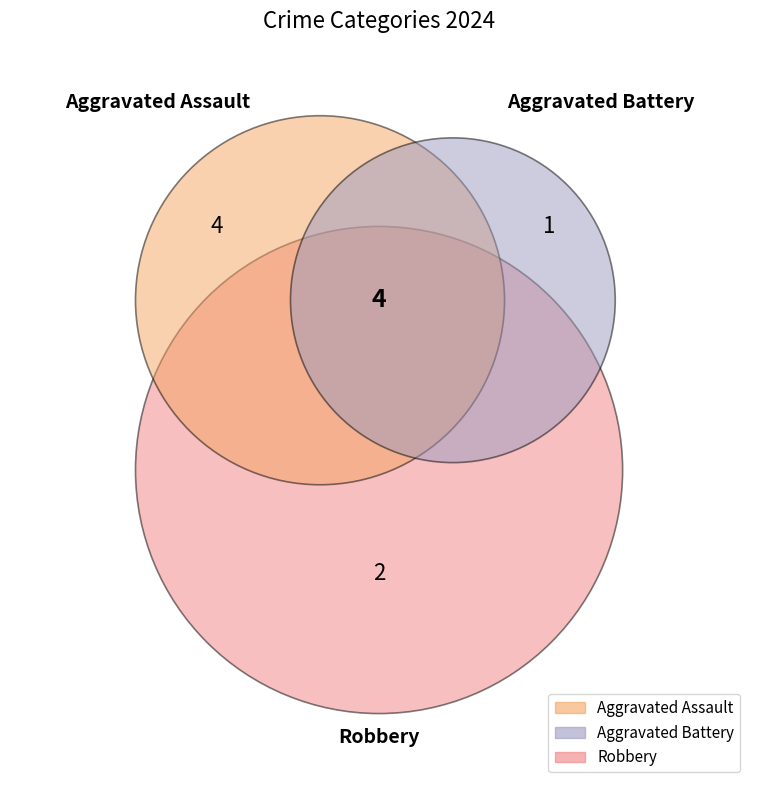

The Aggravated Battery slice represents 14% of the pie. True or false?

True